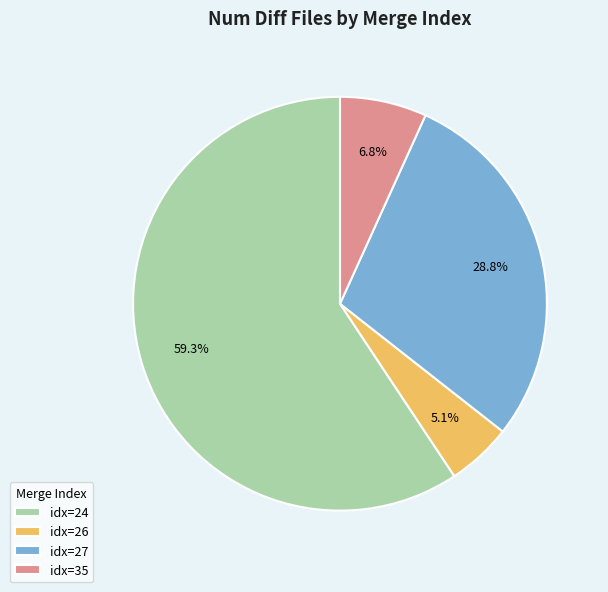

What portion of the pie excludes idx=26?

94.9%